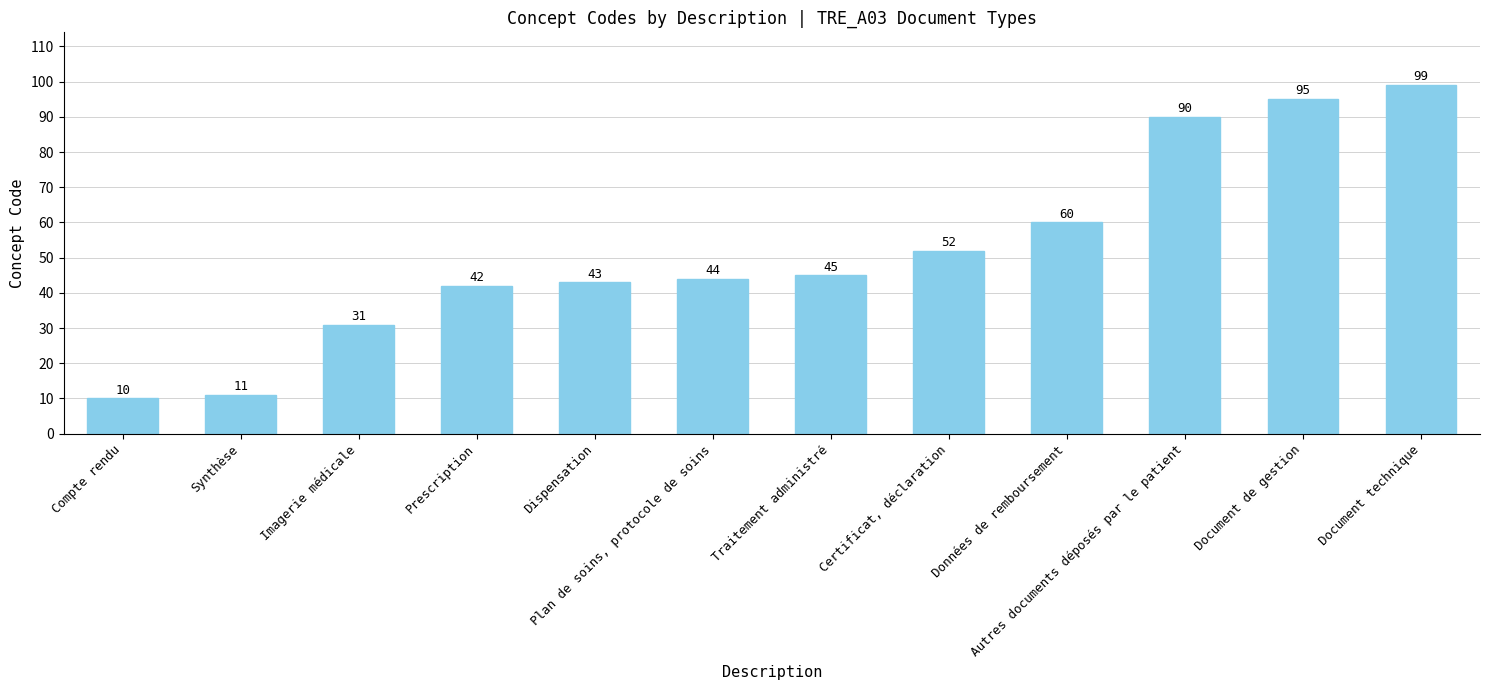

Between Données de remboursement and Certificat, déclaration, which is larger?

Données de remboursement